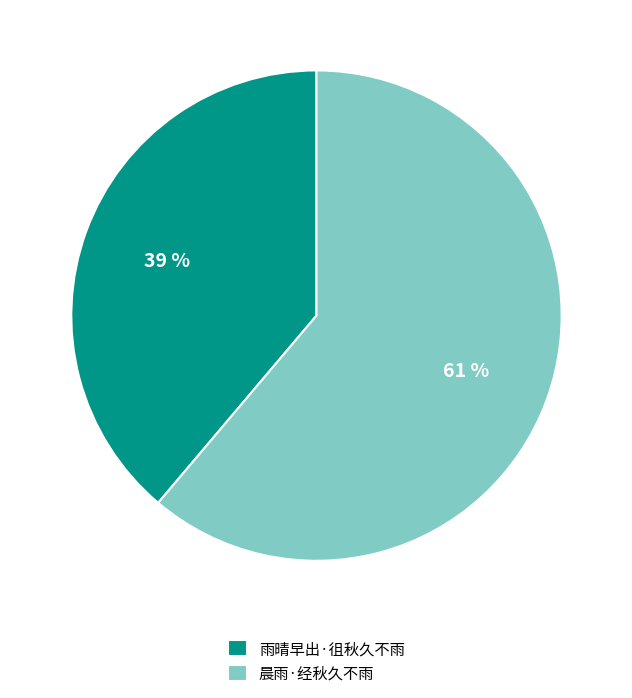

Does 雨晴早出·徂秋久不雨 account for over 50% of the chart?

No